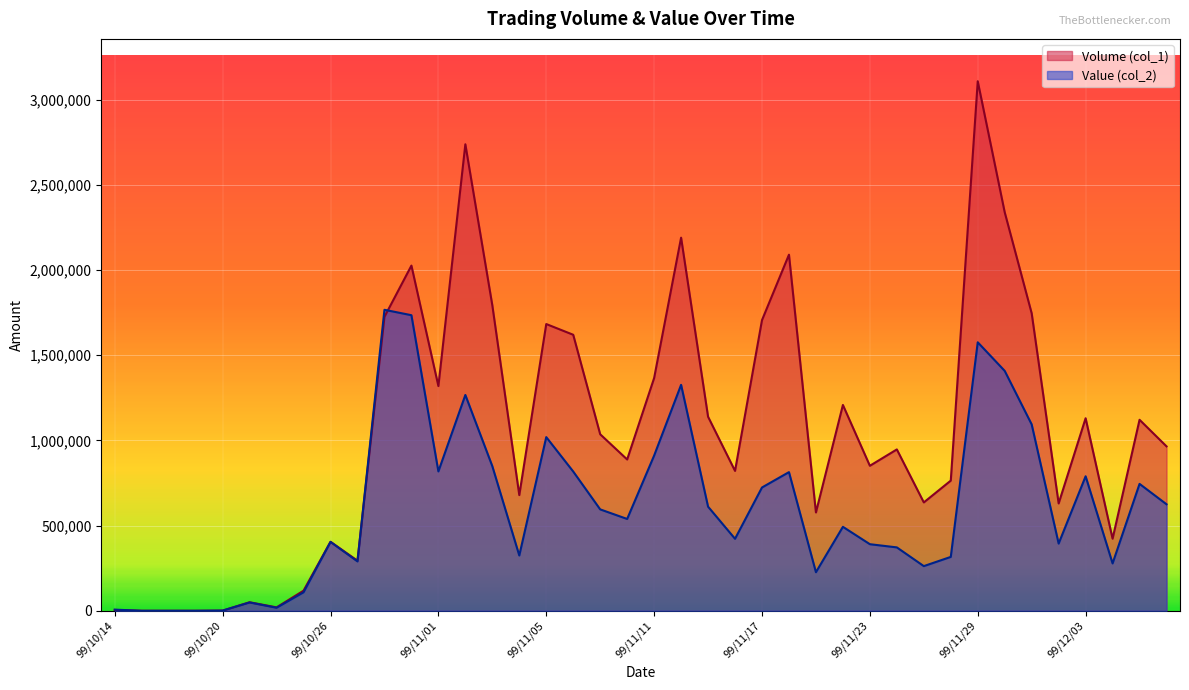

What is the label of the 29th point from the left?

99/11/23